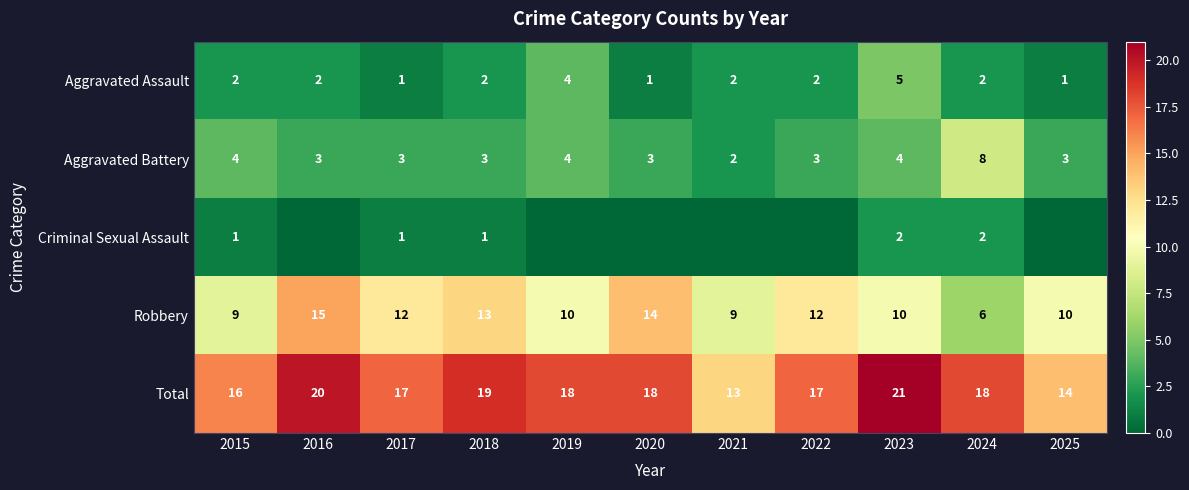

The Criminal Sexual Assault series shows 2 at 2017. True or false?

False